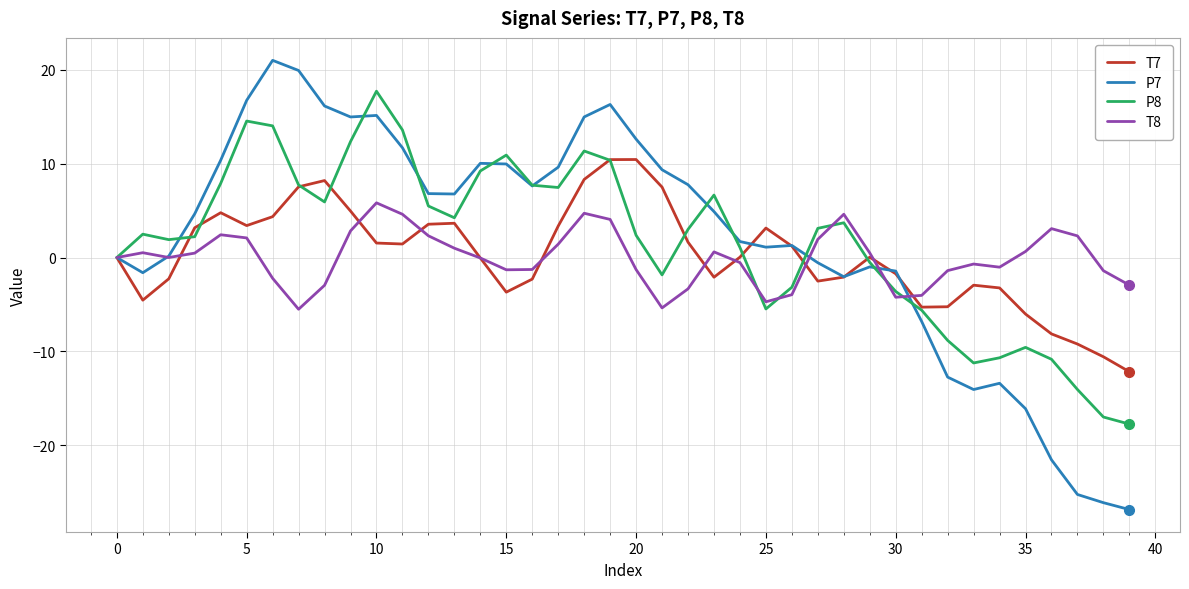

What is the sum of all T7 values?

8.7